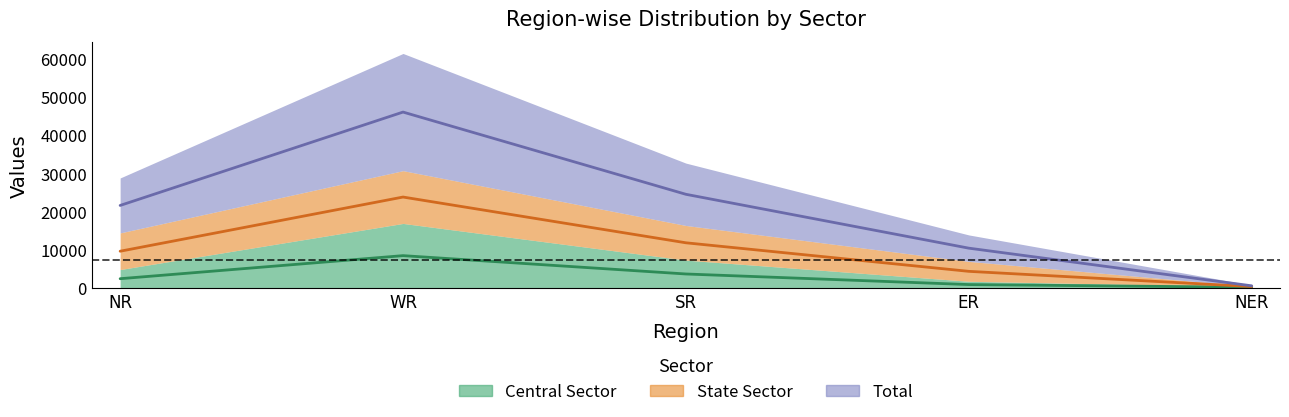

Between ER and NR, which is larger?

NR